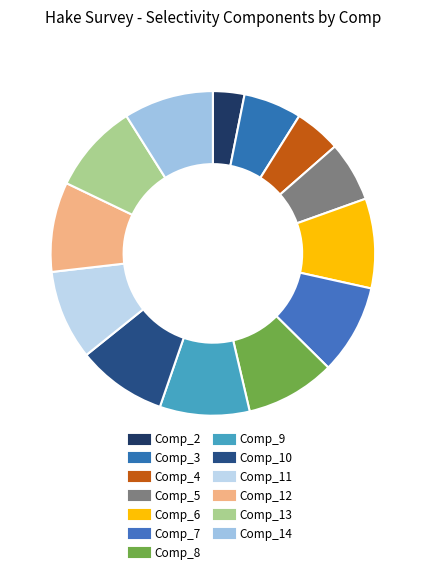

Does Comp_13 represent more than half of the total?

No